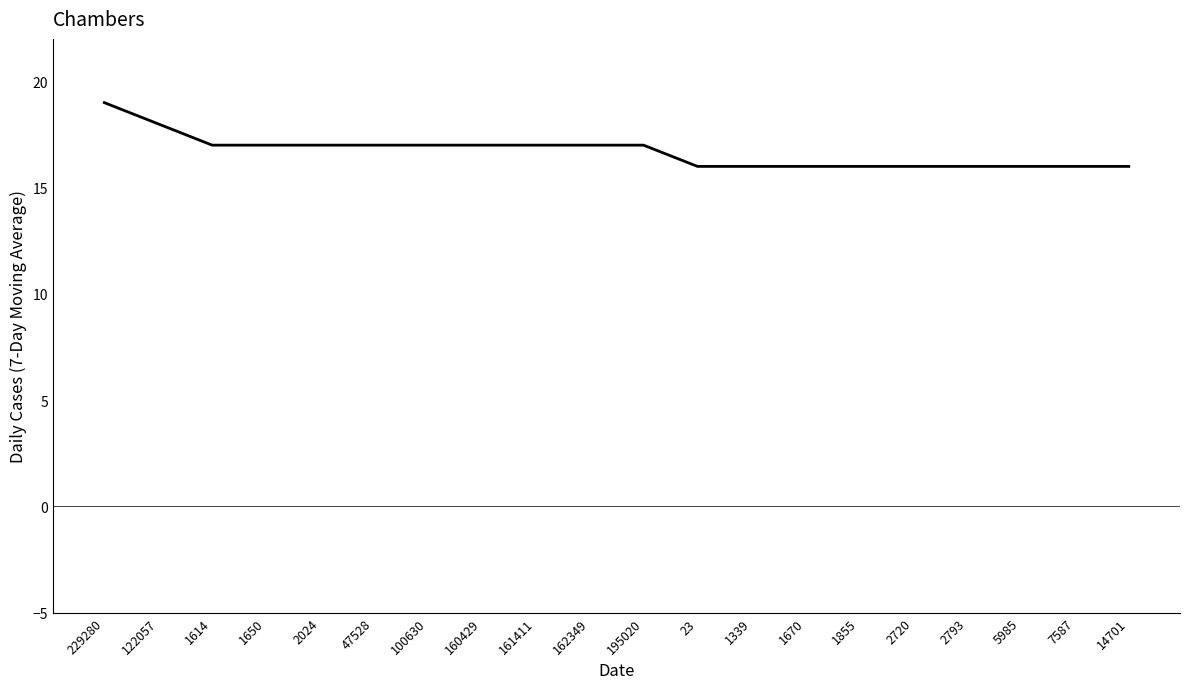

Does the chart display data point markers on the line(s)?

No